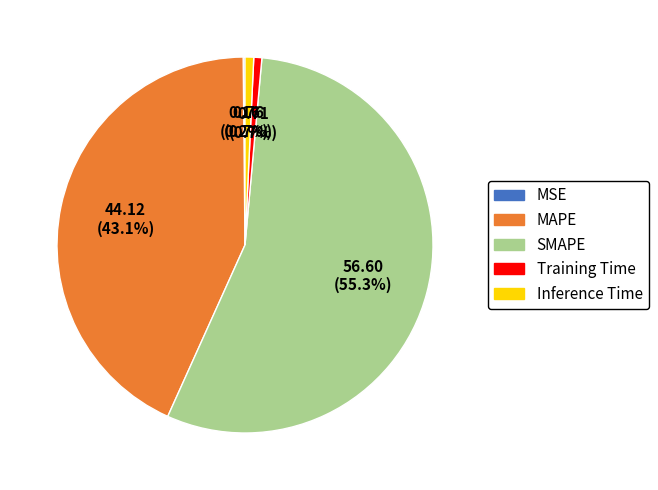

Between Inference Time and MAPE, which is larger?

MAPE